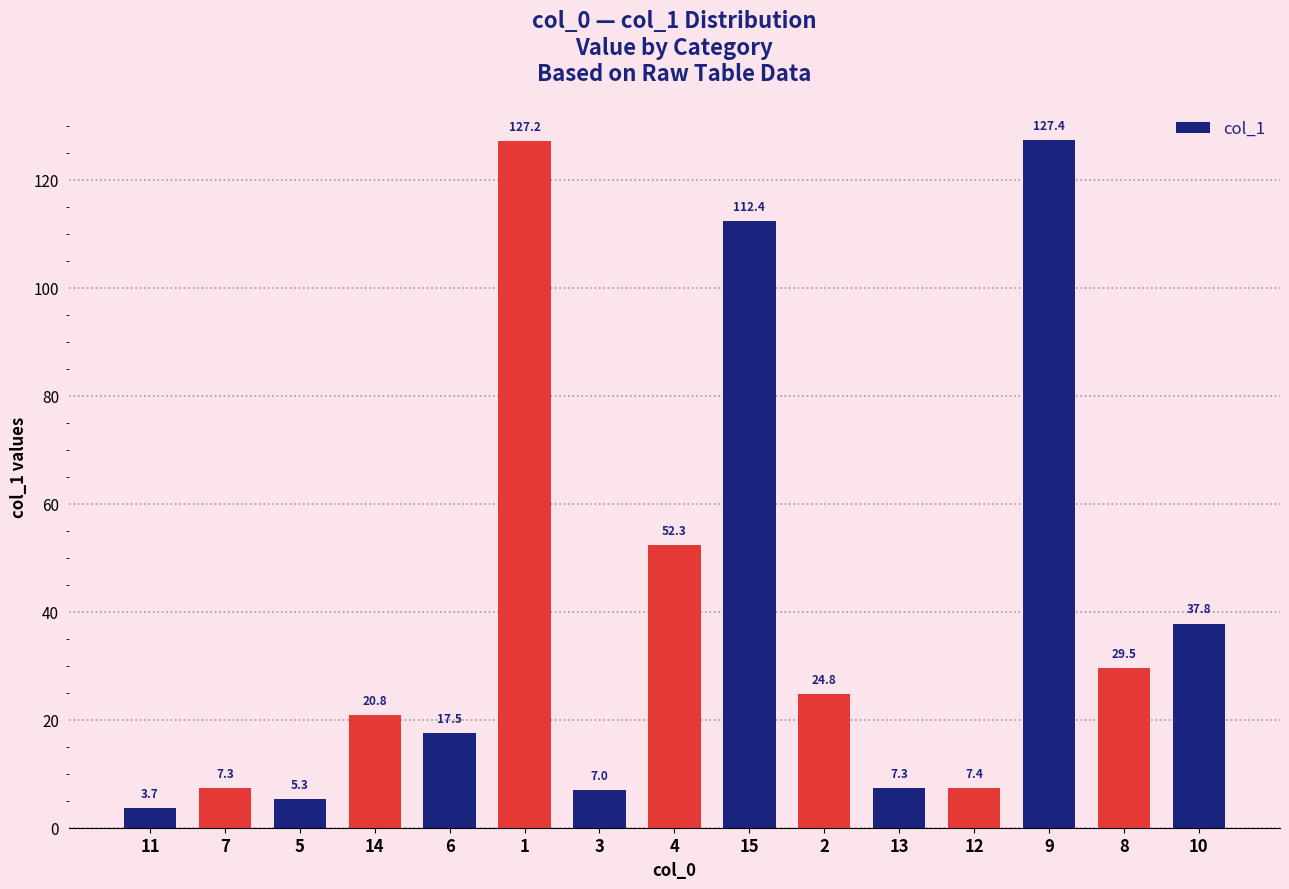

At which label does the data first exceed 20?

14